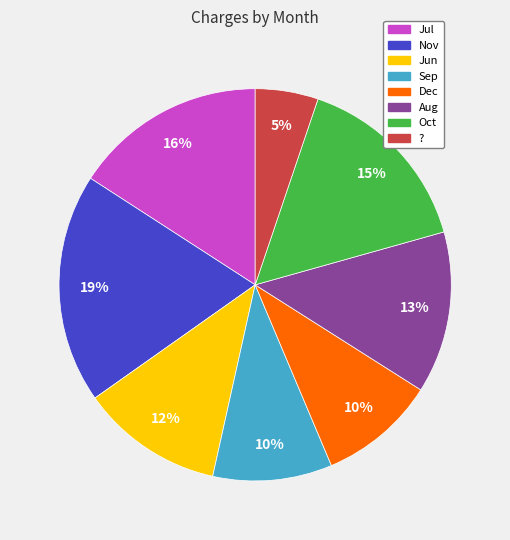

To the nearest percent, what is the difference between the largest and smallest slice percentages?

14%